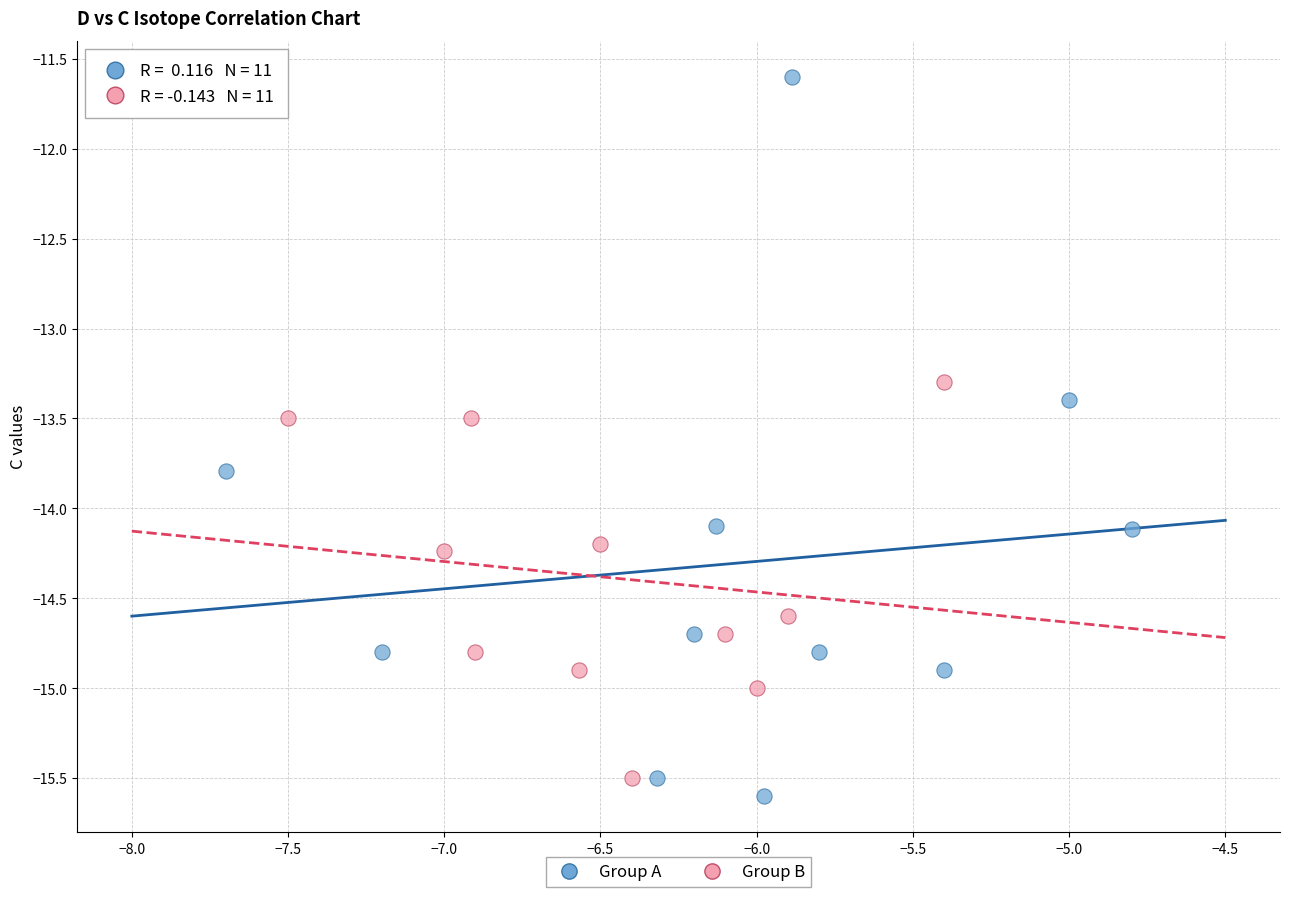

Which series has the widest spread of Y values?

Group A